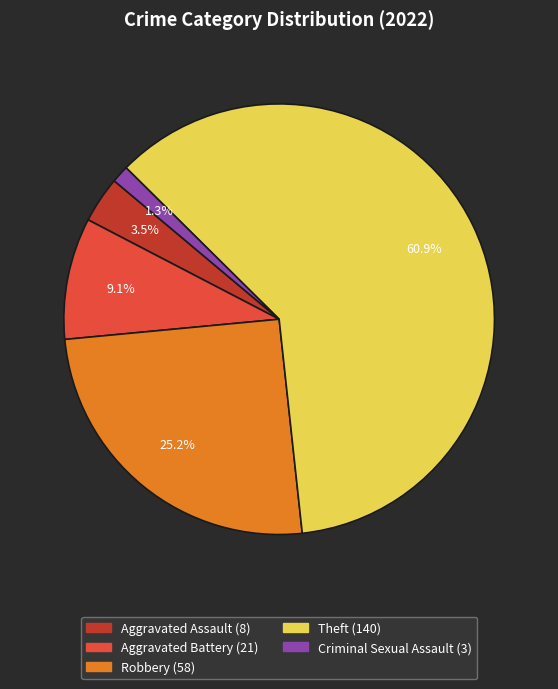

Does any single category account for the majority?

Yes